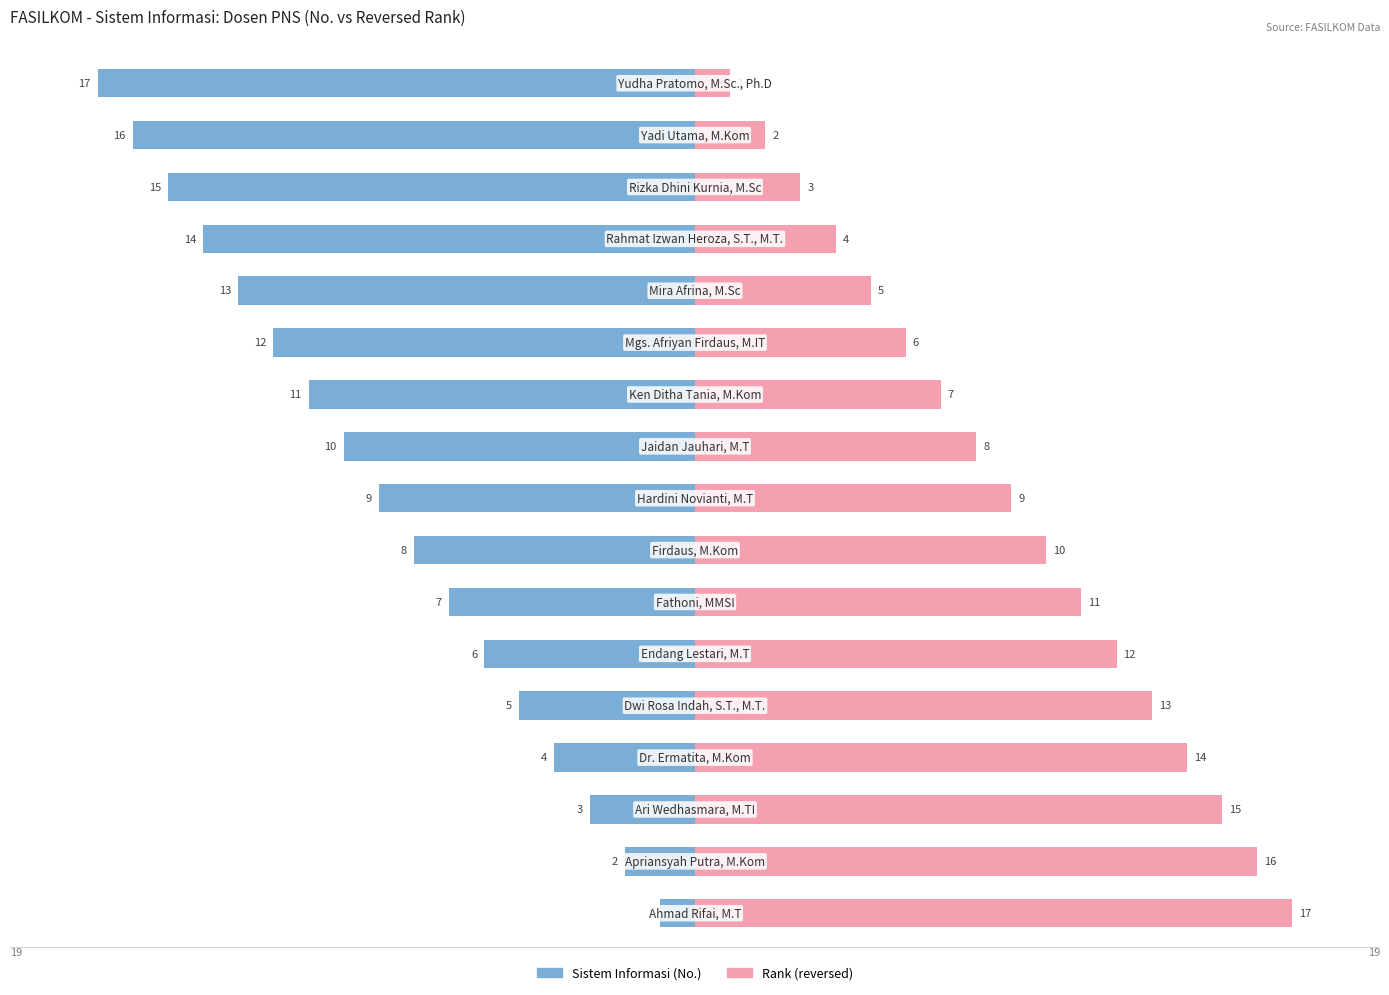

Reading right to left, what are all the values shown in this chart?

Sistem Informasi (No.): 16=-17	15=-16	14=-15	13=-14	12=-13	11=-12	10=-11	9=-10	8=-9	7=-8	6=-7	5=-6	4=-5	3=-4	2=-3	1=-2	0=-1
Rank (reversed): 16=1	15=2	14=3	13=4	12=5	11=6	10=7	9=8	8=9	7=10	6=11	5=12	4=13	3=14	2=15	1=16	0=17